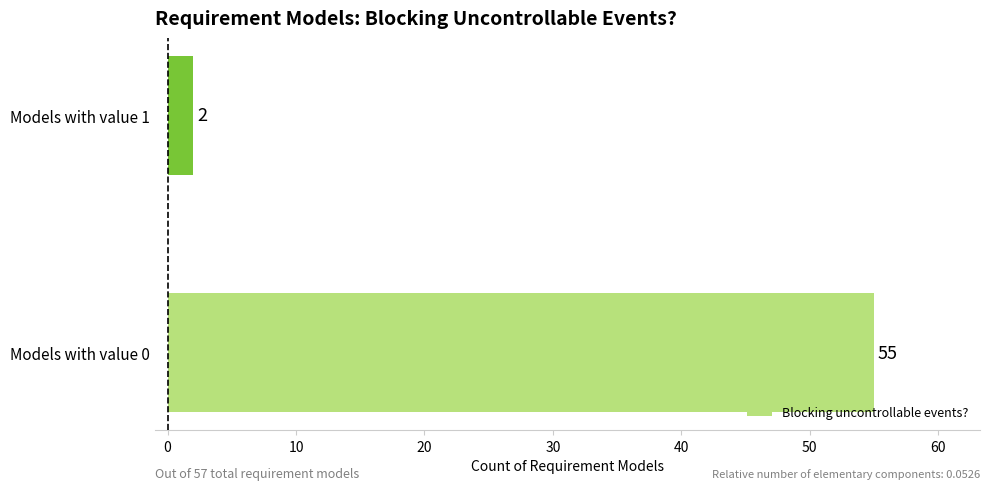

What is the maximum value shown in the chart?

55